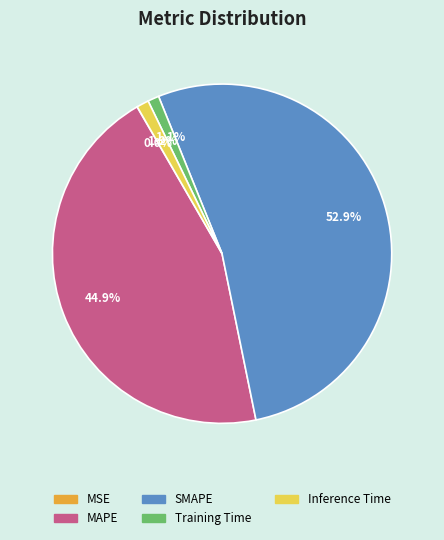

What is the largest slice in the pie chart?

SMAPE